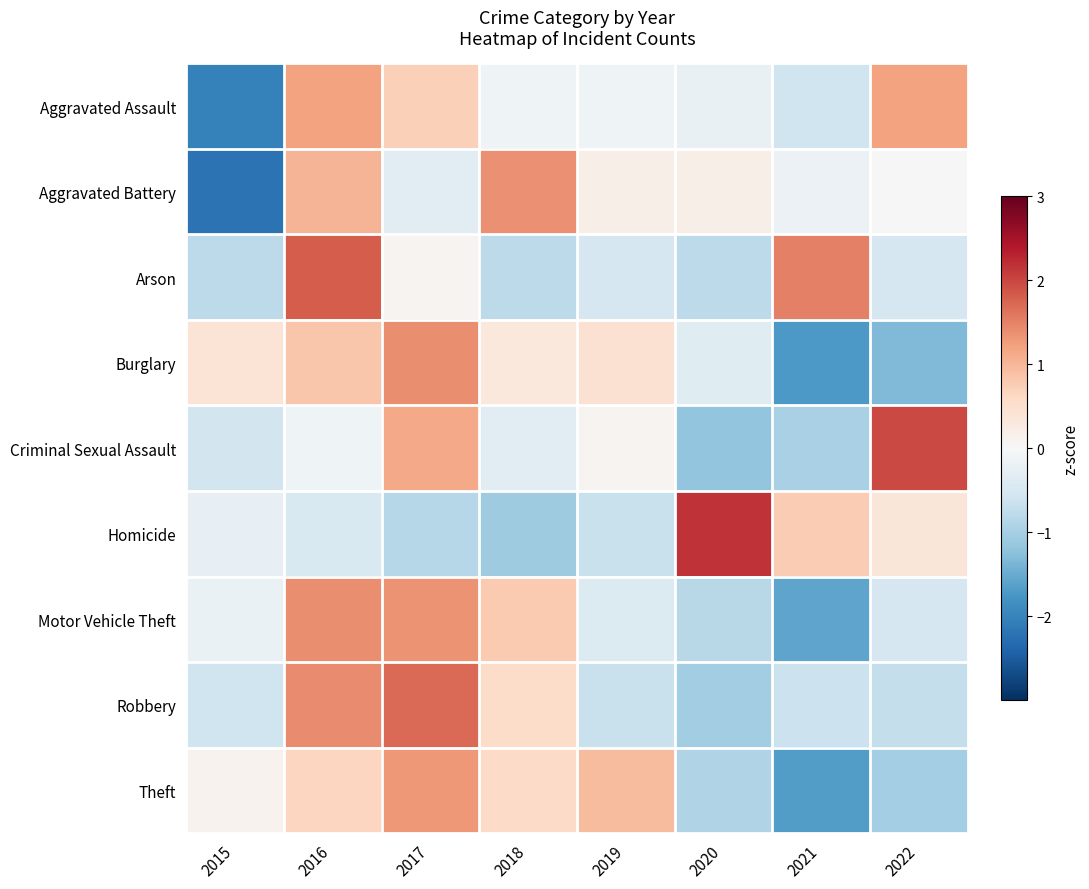

How many series are shown in this chart?

9